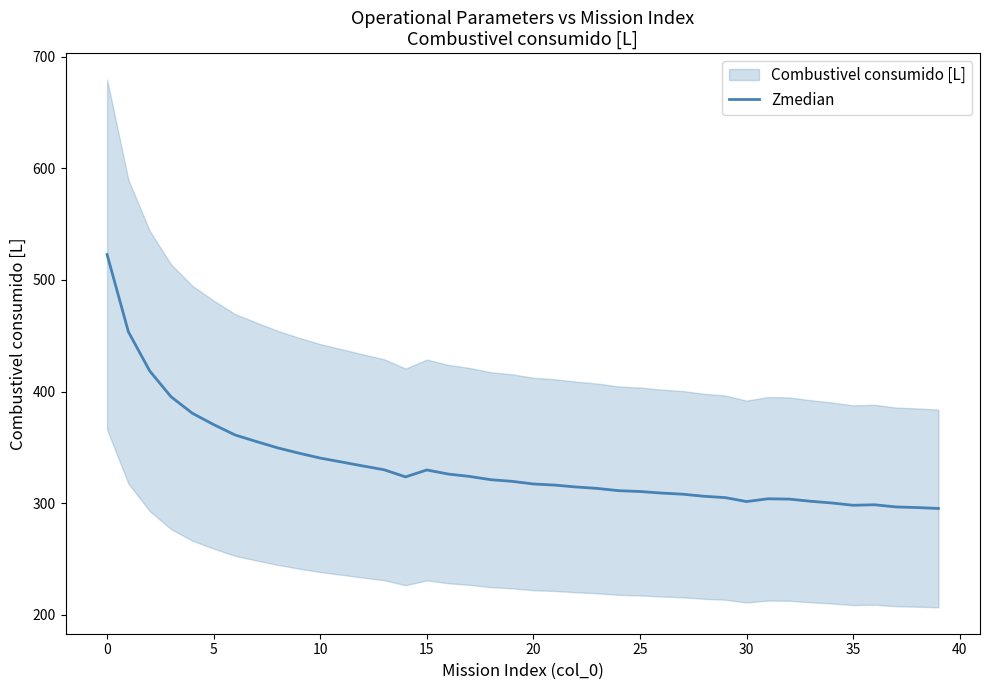

What is the average value?

333.6